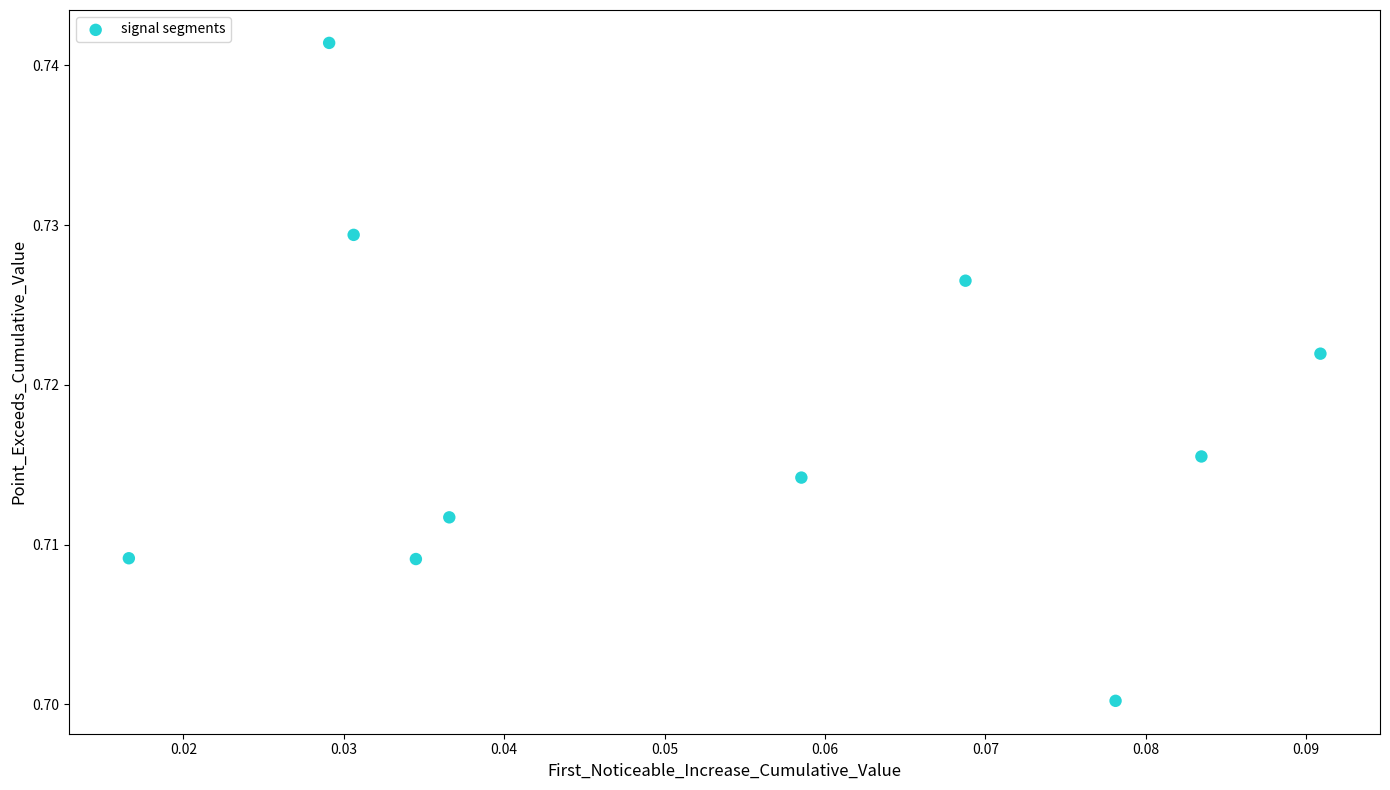

How many points are shown in the scatter plot?

10